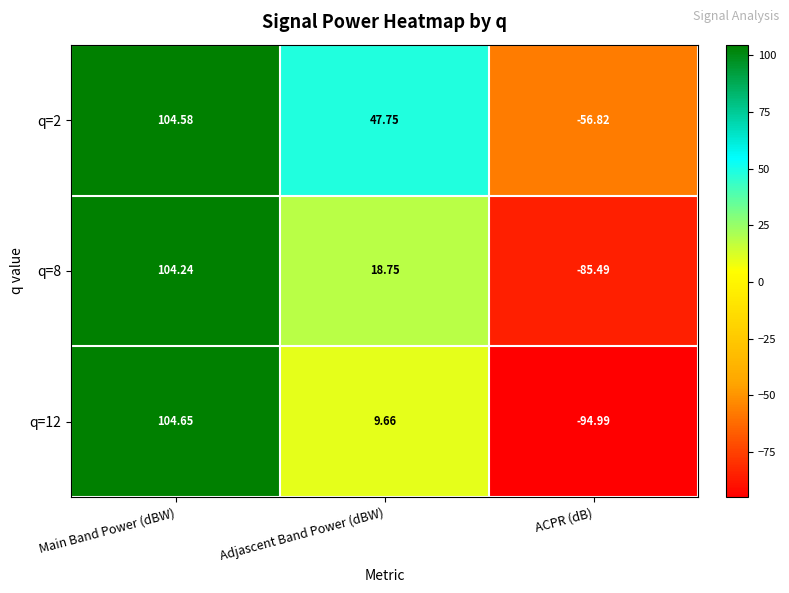

Which category has the highest value in the q=8 series?

Main Band Power (dBW)